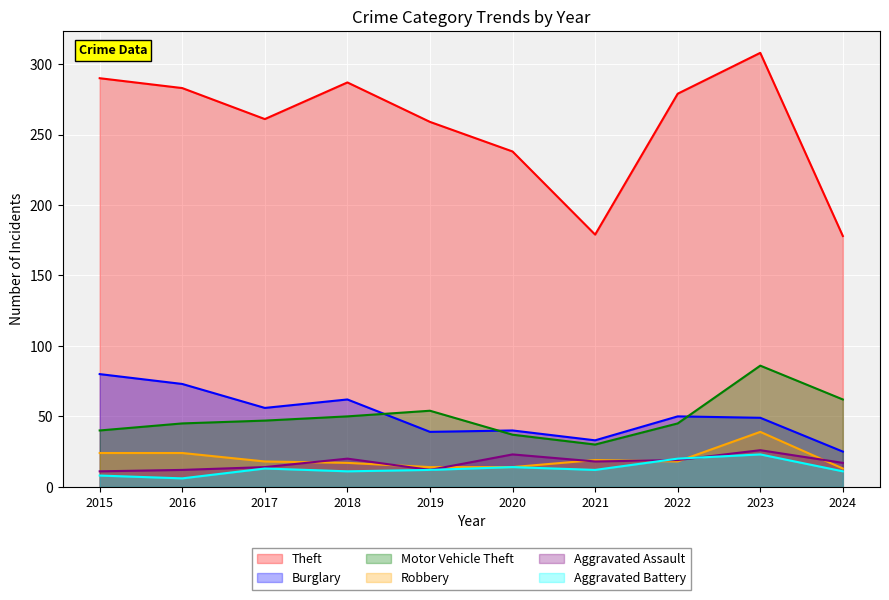

The Aggravated Battery series shows 8 at 2015. True or false?

True